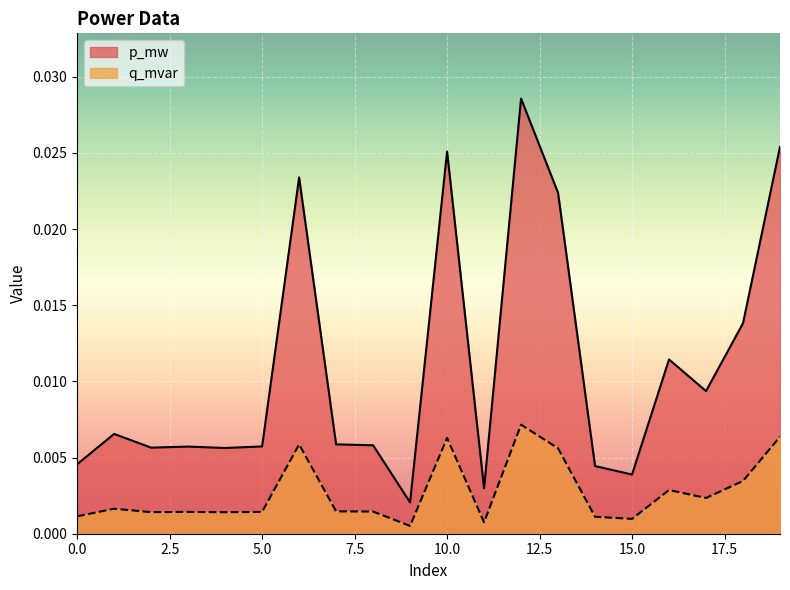

Rank the categories by q_mvar value from highest to lowest.

12, 19, 10, 6, 13, 18, 16, 17, 1, 7, 8, 5, 3, 2, 4, 0, 14, 15, 11, 9